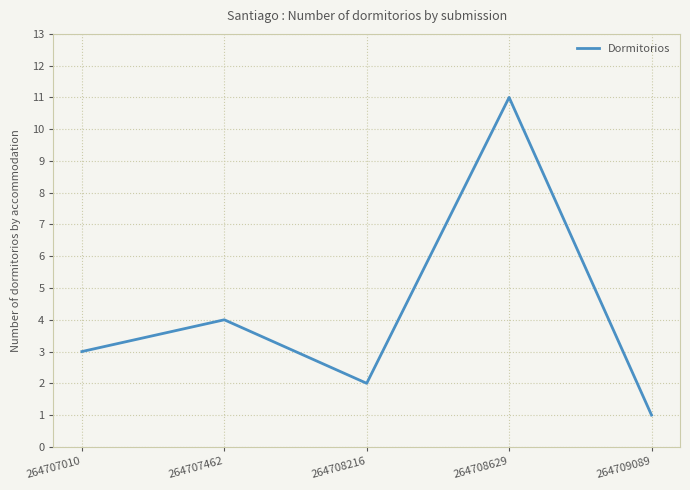

What is the sum of all values?

21